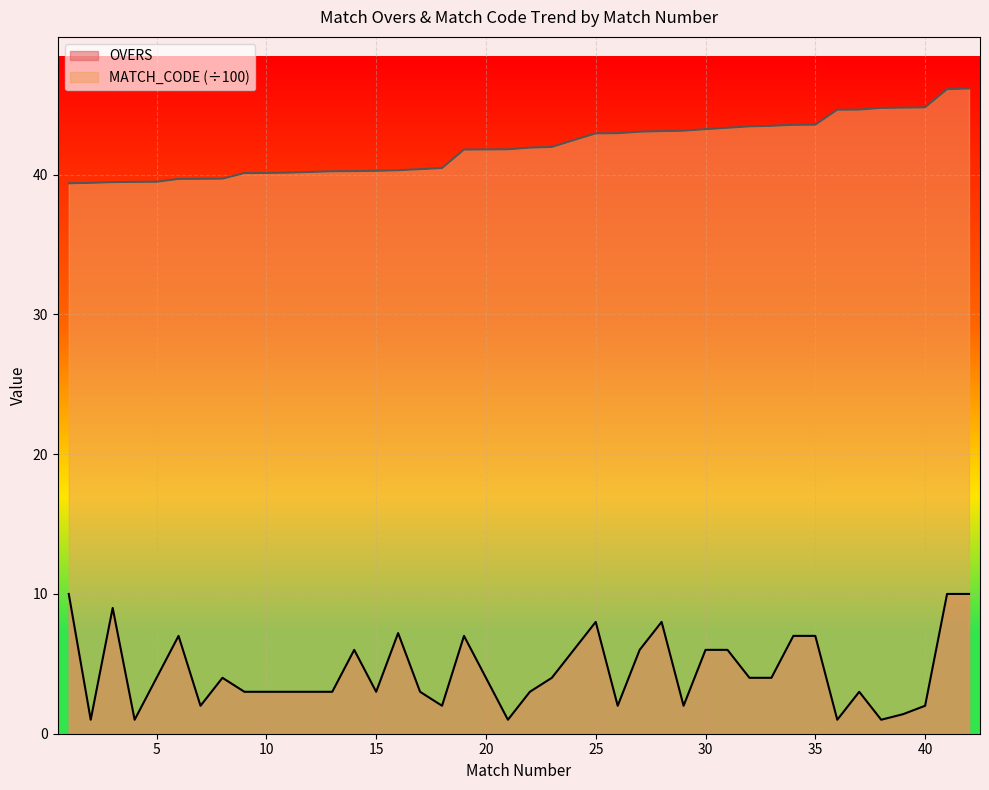

Which series has the largest total across all categories?

MATCH_CODE (÷100)